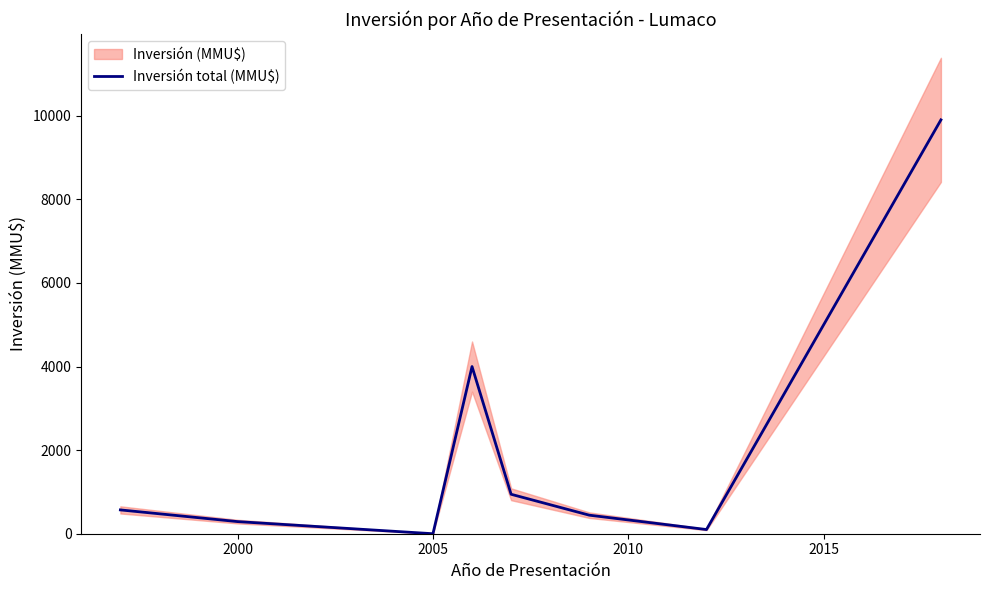

Does the chart display data point markers on the line(s)?

No